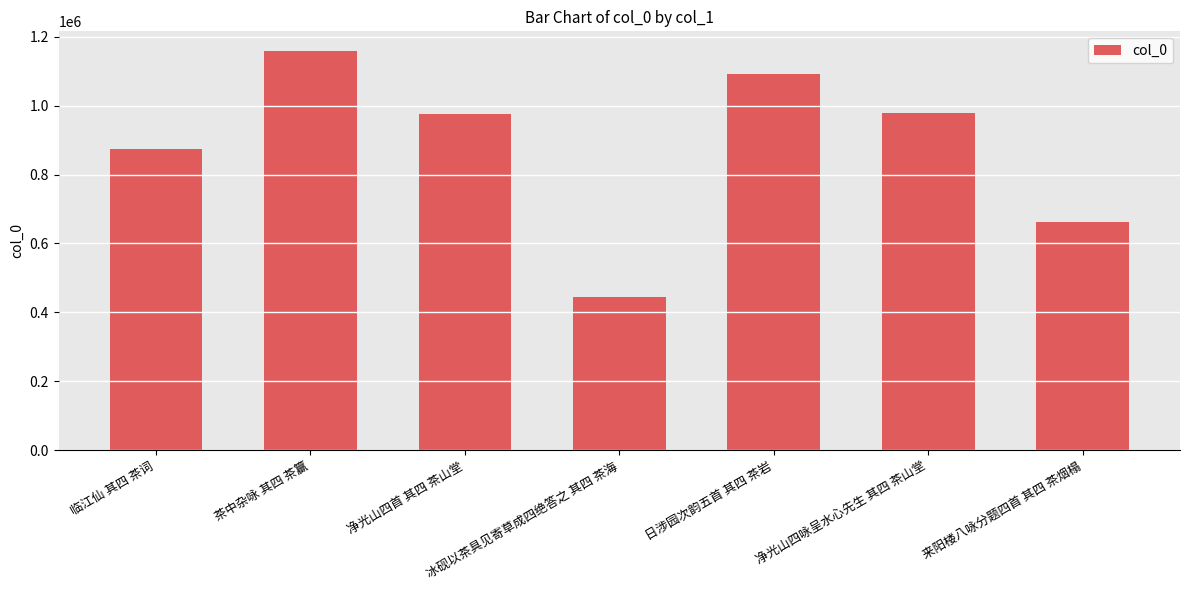

Which label corresponds to the smallest value in the chart?

冰砚以茶具见寄草成四绝答之 其四 茶海